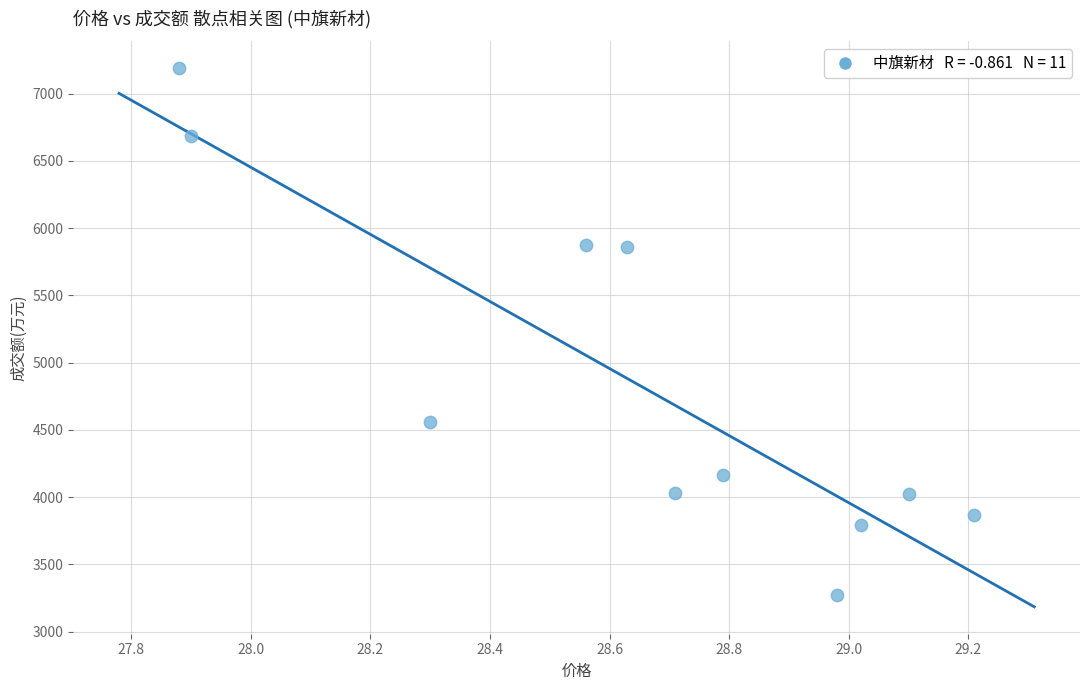

What is the average Y value?

4847